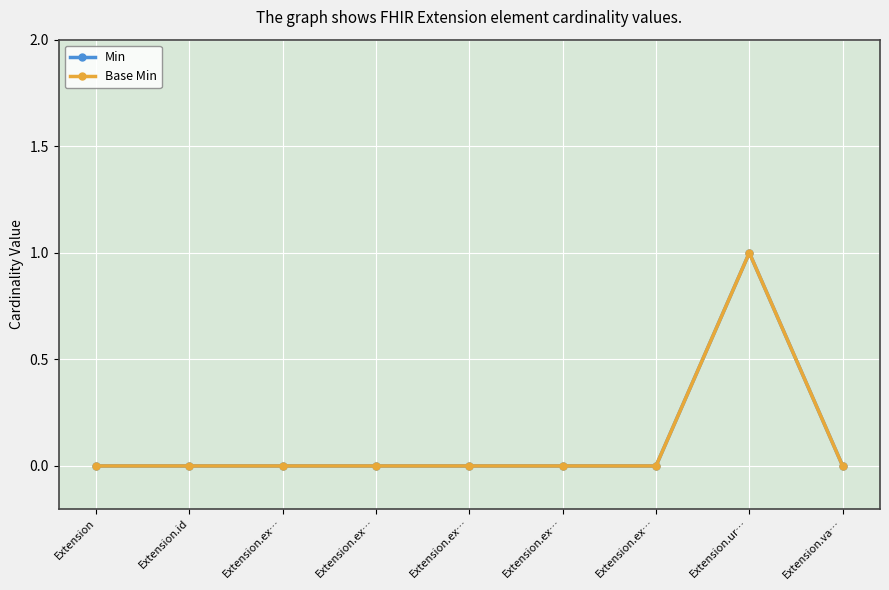

In Base Min, how many points are higher than both neighbors (excluding endpoints)?

1